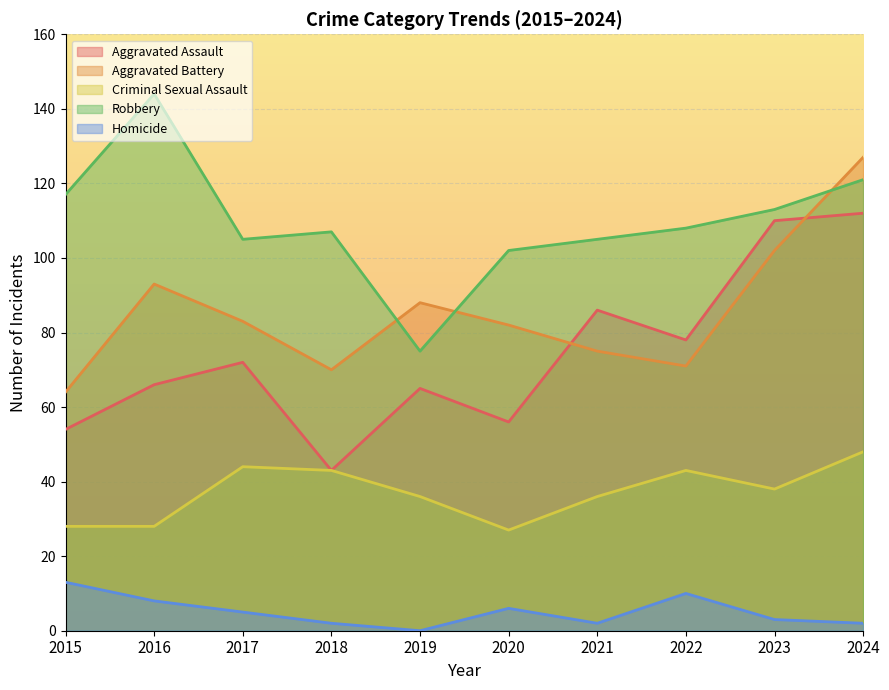

True or false: Aggravated Battery and Homicide intersect in this chart.

False